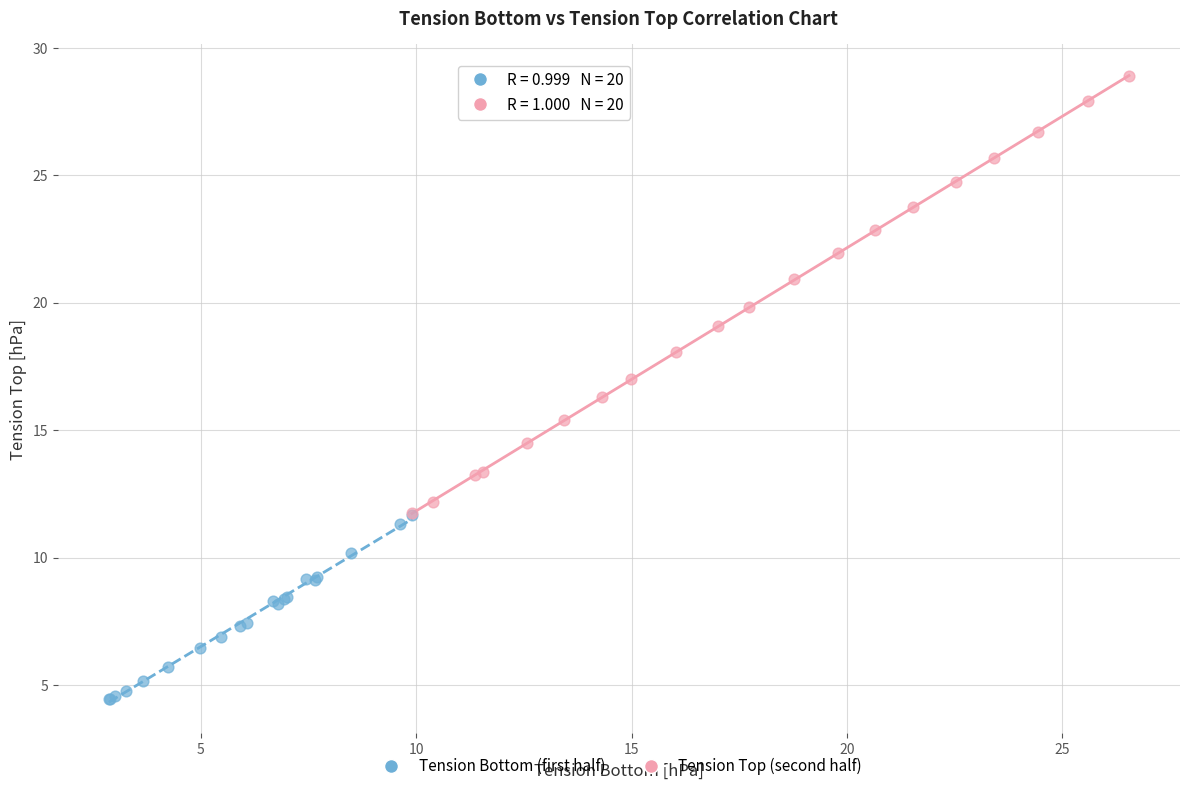

Which series reaches the minimum Y coordinate?

Tension Bottom (first half)